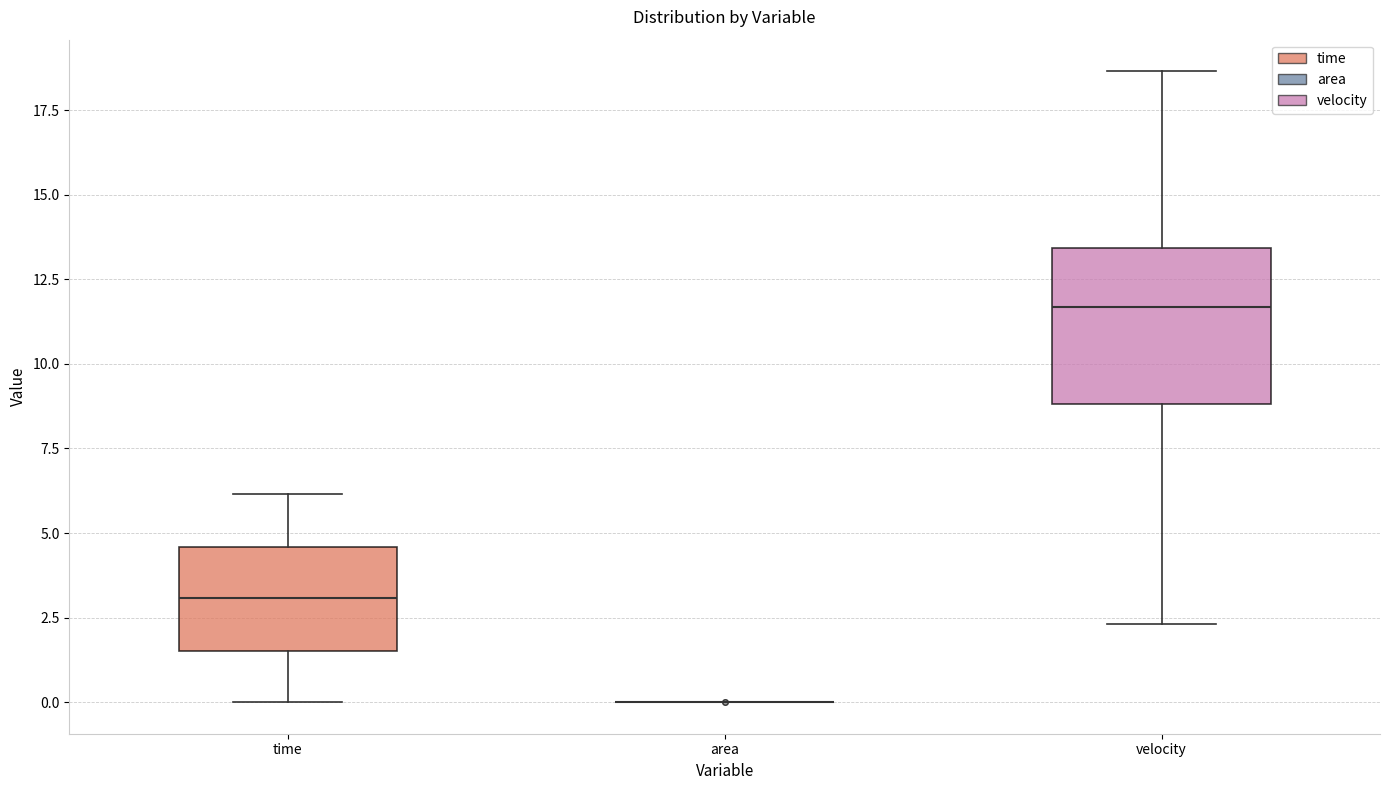

Which box is the tallest, from its lower edge to its upper edge?

velocity